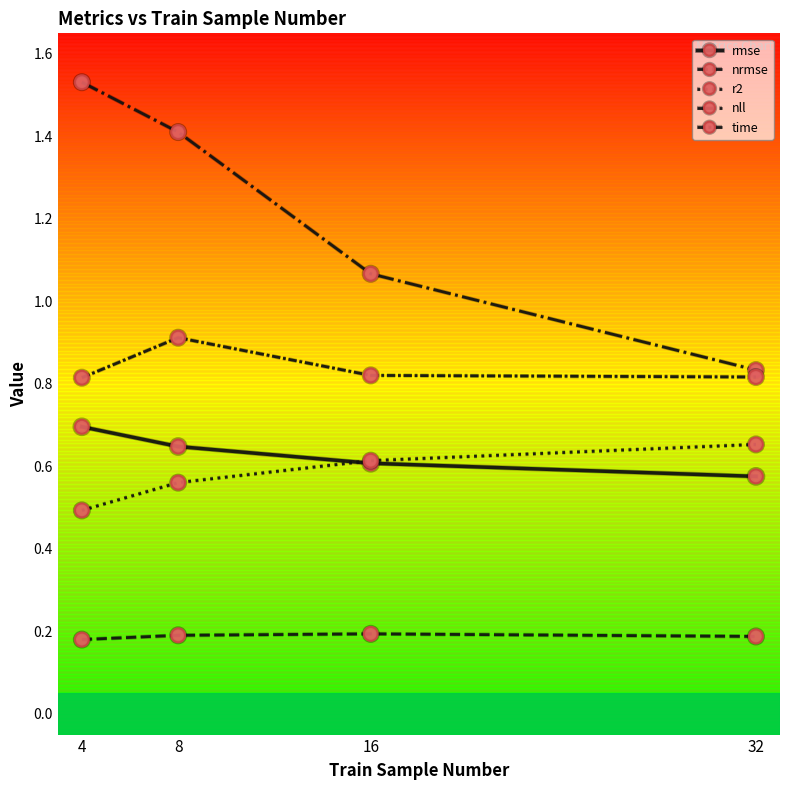

What is the sum of the nrmse values at 32 and 16?

0.4